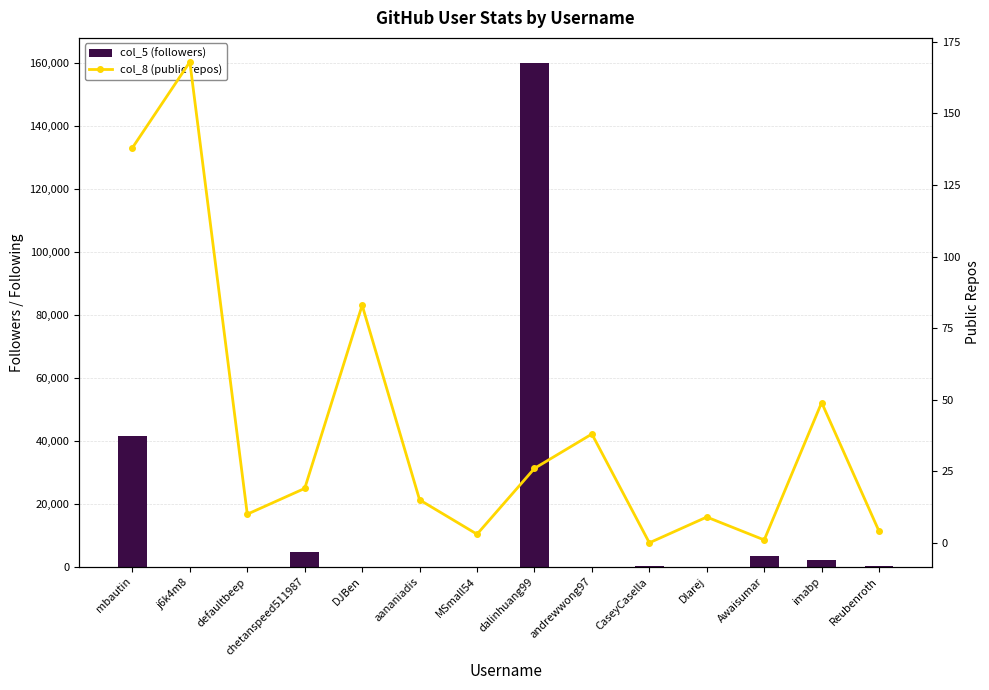

Reading right to left, extract all data points from this chart.

col_5 (followers): 405	2212	3591	3	403	33	160079	1	4	72	4798	26	94	41737
col_8 (public repos): 4	49	1	9	0	38	26	3	15	83	19	10	168	138